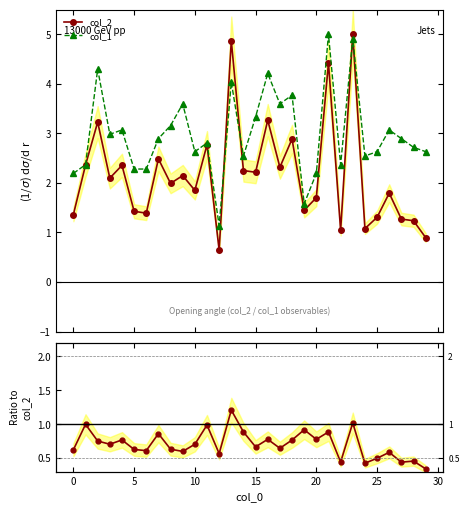

True or false: col_1 has more than 1 points higher than both neighbors.

True